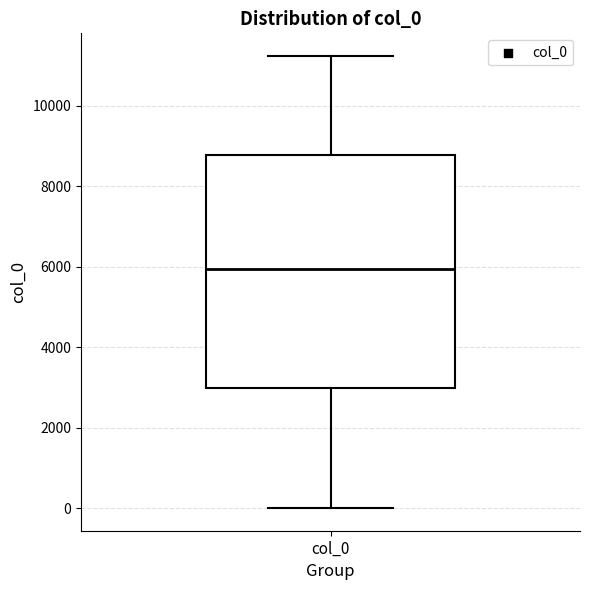

Where does the lower whisker of the box for col_0 end on the y-axis? The values are not printed on the chart, so give them approximately, as read against the axis.

0